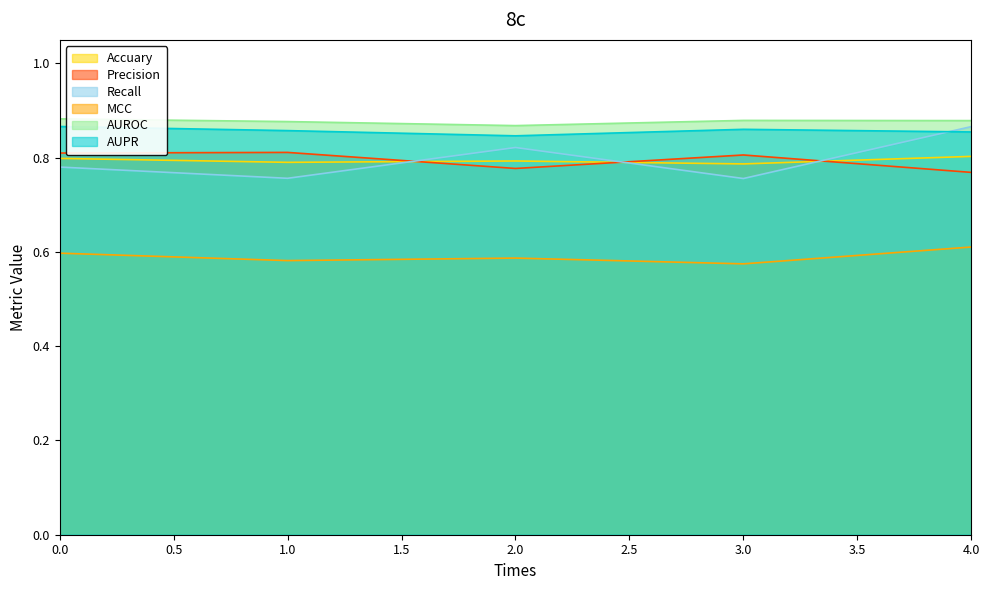

Which series has the largest total across all categories?

AUROC